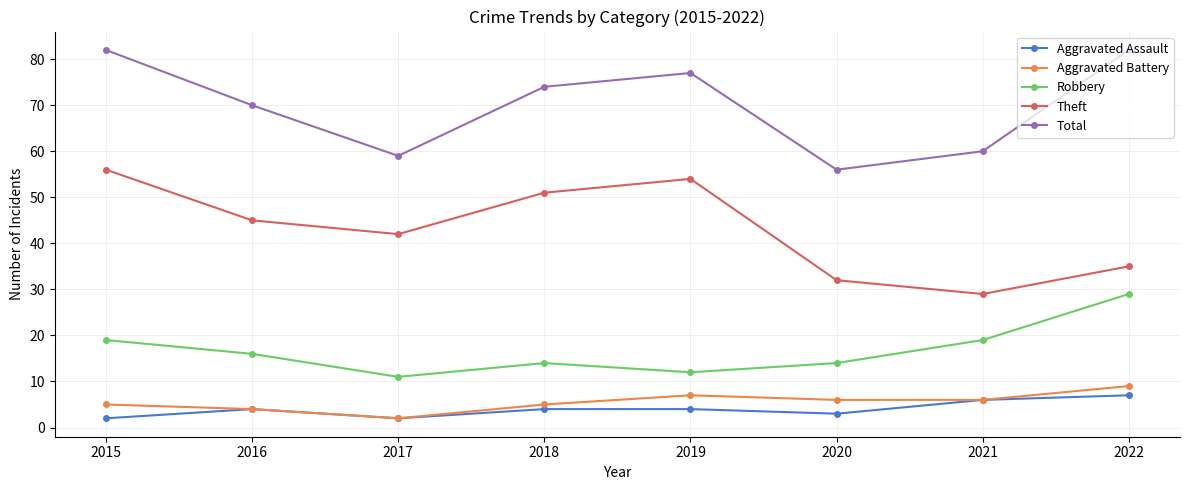

What are all the series names shown in the legend?

Aggravated Assault, Aggravated Battery, Robbery, Theft, Total